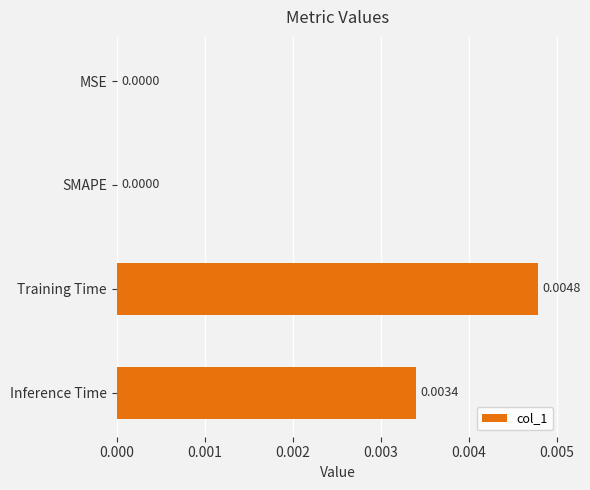

Which category has the highest value across all series?

Training Time